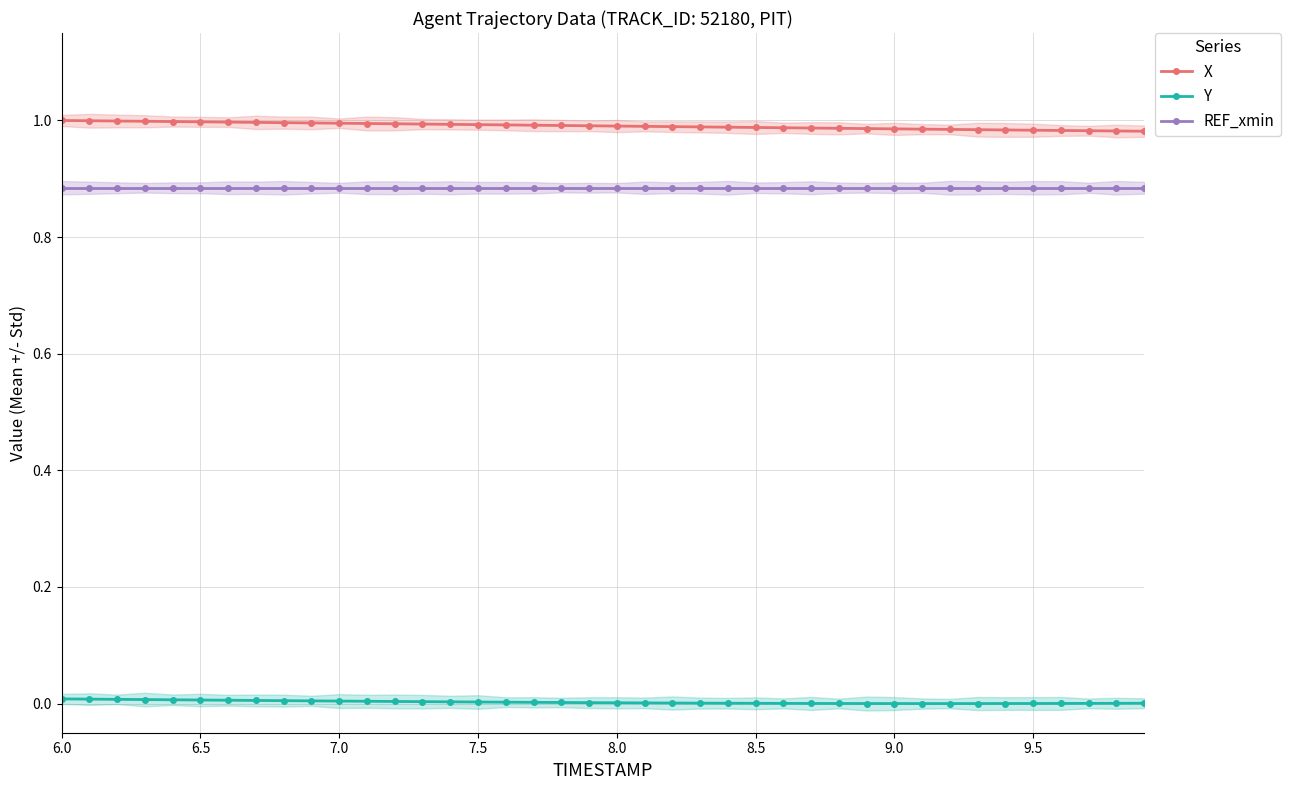

What are all the series names shown in the legend?

X, Y, REF_xmin